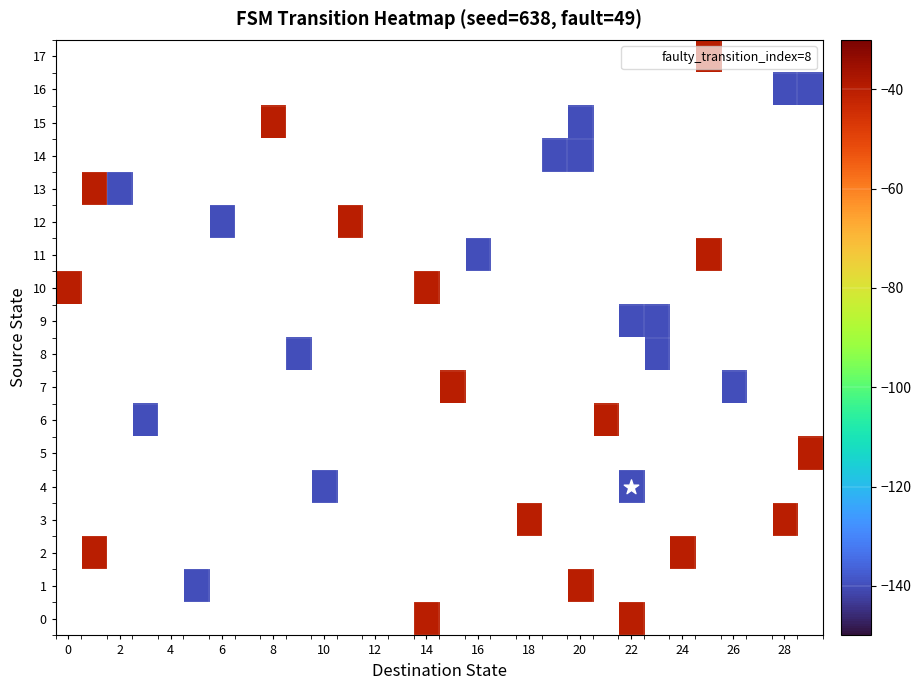

Rank the series at 26 from highest to lowest value.

0, 1, 2, 3, 4, 5, 6, 7, 8, 9, 10, 11, 12, 13, 14, 15, 16, 17